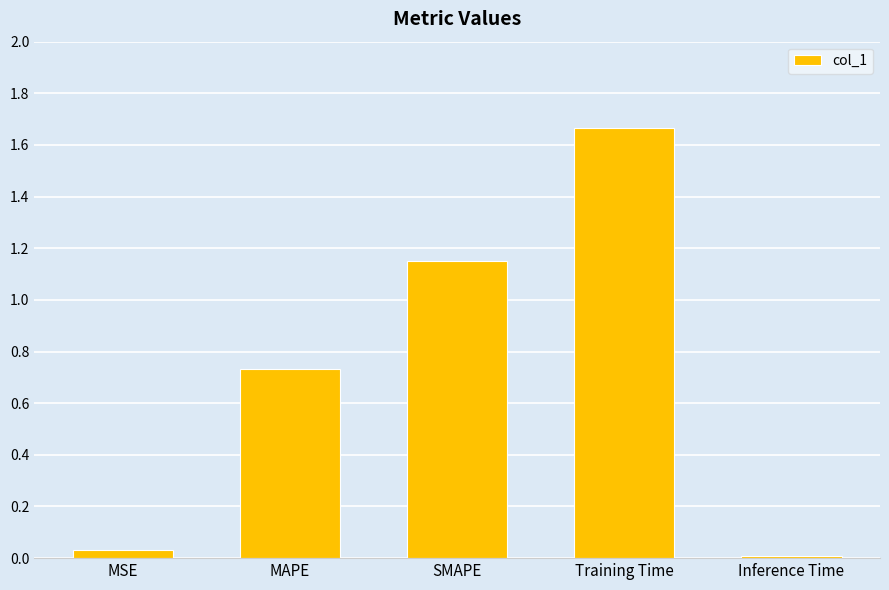

Which category has the highest value across all series?

Training Time